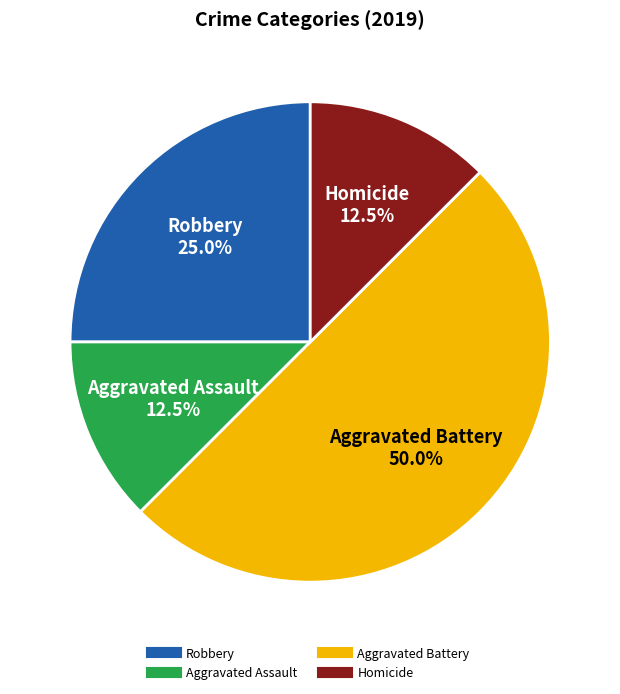

How many segments does this pie chart have?

4